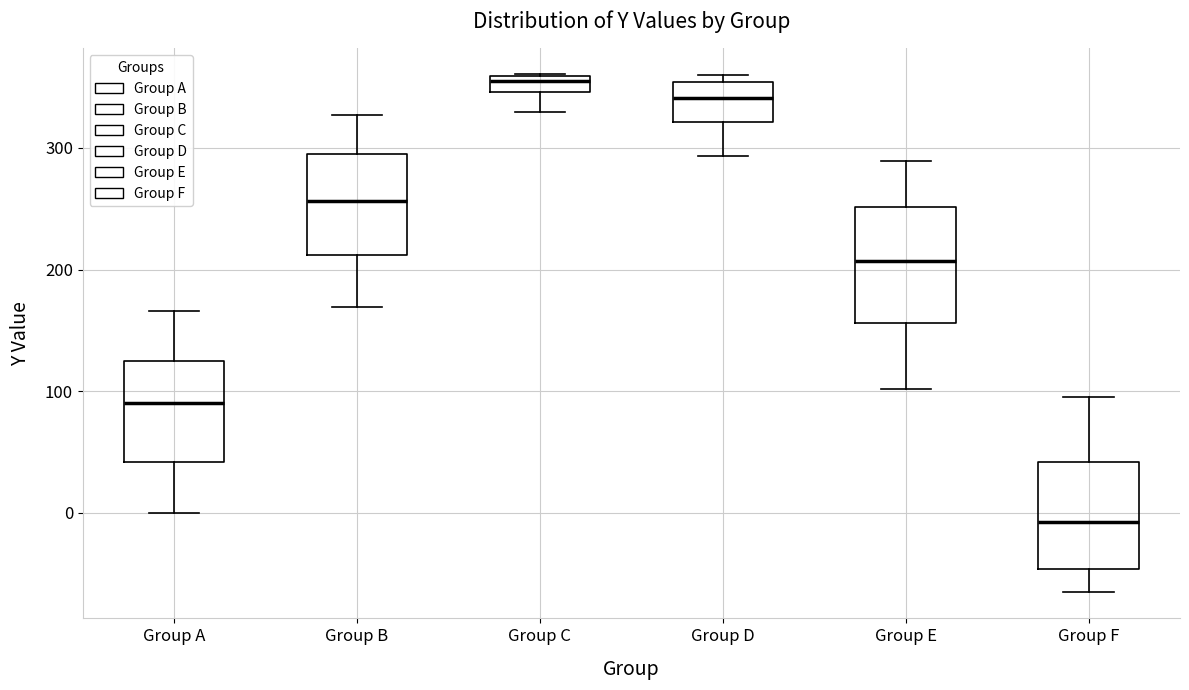

Where is the lower edge of the box for Group D on the y-axis? The values are not printed on the chart, so give them approximately, as read against the axis.

320